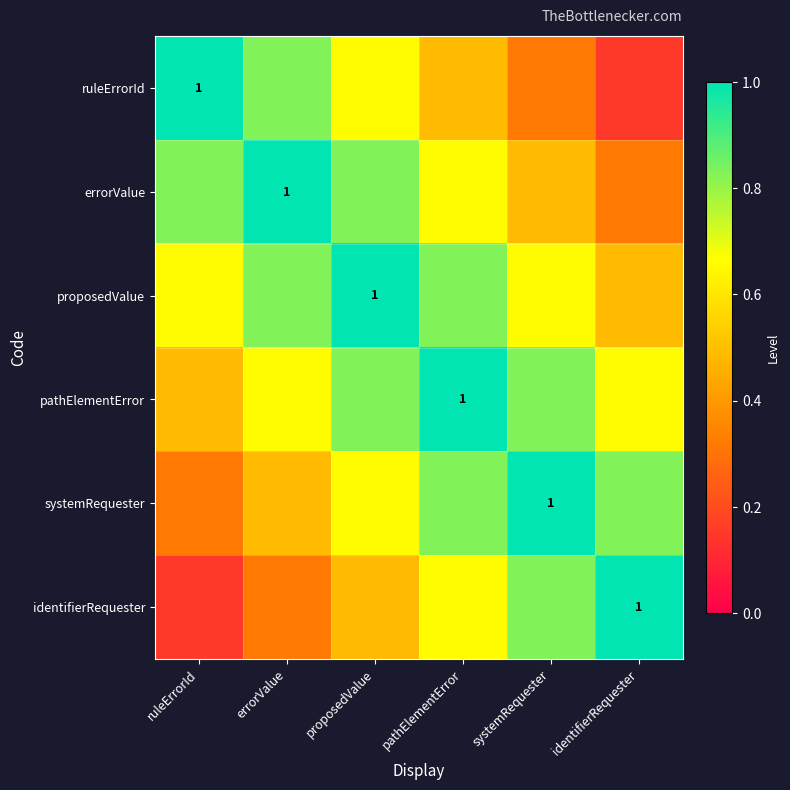

At which label is ruleErrorId closest to 0?

identifierRequester